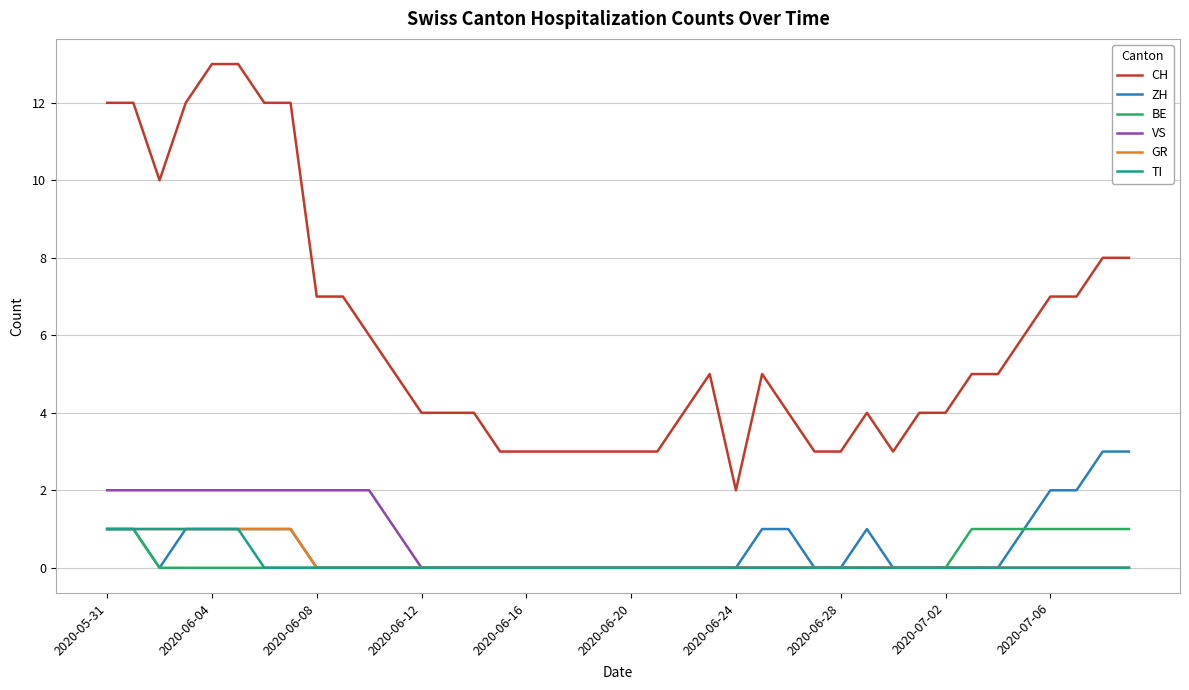

Which series has the widest spread of values?

CH